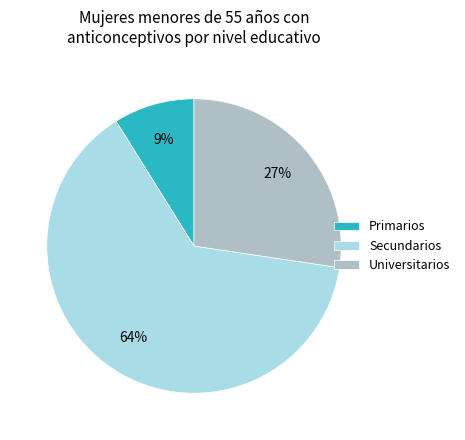

Combined, do Secundarios and Universitarios account for over 50%?

Yes